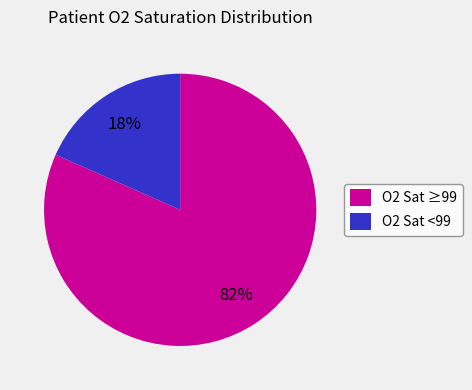

Which category has the smallest portion of the pie?

O2 Sat <99